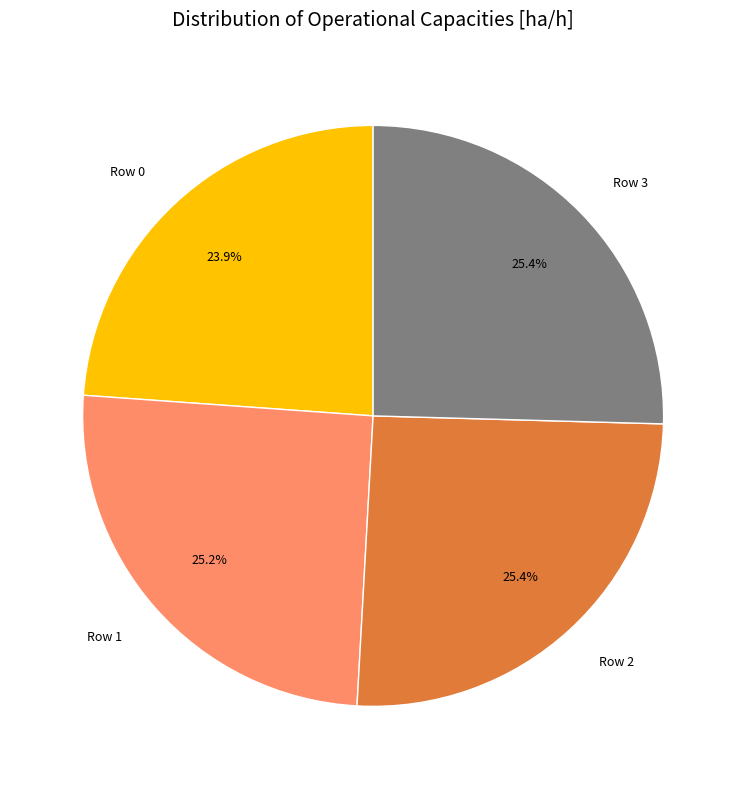

What is the smallest slice in the pie chart?

Row 0